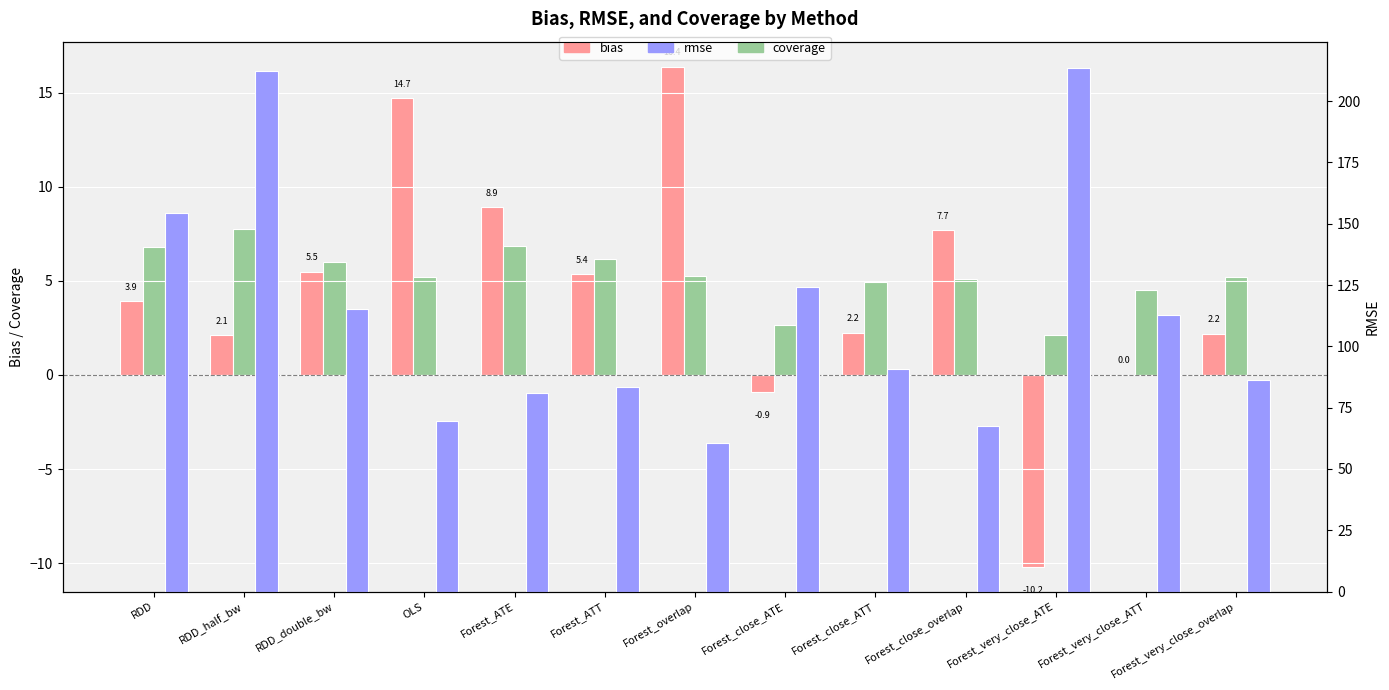

Reading left to right, what are all the values shown in this chart?

bias: RDD=3.9	RDD_half_bw=2.1	RDD_double_bw=5.5	OLS=14.7	Forest_ATE=8.9	Forest_ATT=5.4	Forest_overlap=16.4	Forest_close_ATE=-0.9	Forest_close_ATT=2.2	Forest_close_overlap=7.7	Forest_very_close_ATE=-10.2	Forest_very_close_ATT=0.0	Forest_very_close_overlap=2.2
coverage: RDD=6.8	RDD_half_bw=7.8	RDD_double_bw=6.0	OLS=5.2	Forest_ATE=6.8	Forest_ATT=6.2	Forest_overlap=5.3	Forest_close_ATE=2.6	Forest_close_ATT=5.0	Forest_close_overlap=5.1	Forest_very_close_ATE=2.1	Forest_very_close_ATT=4.5	Forest_very_close_overlap=5.2
rmse: RDD=154.5	RDD_half_bw=212.2	RDD_double_bw=115.2	OLS=69.8	Forest_ATE=80.8	Forest_ATT=83.6	Forest_overlap=60.5	Forest_close_ATE=124.2	Forest_close_ATT=90.7	Forest_close_overlap=67.5	Forest_very_close_ATE=213.6	Forest_very_close_ATT=112.8	Forest_very_close_overlap=86.4